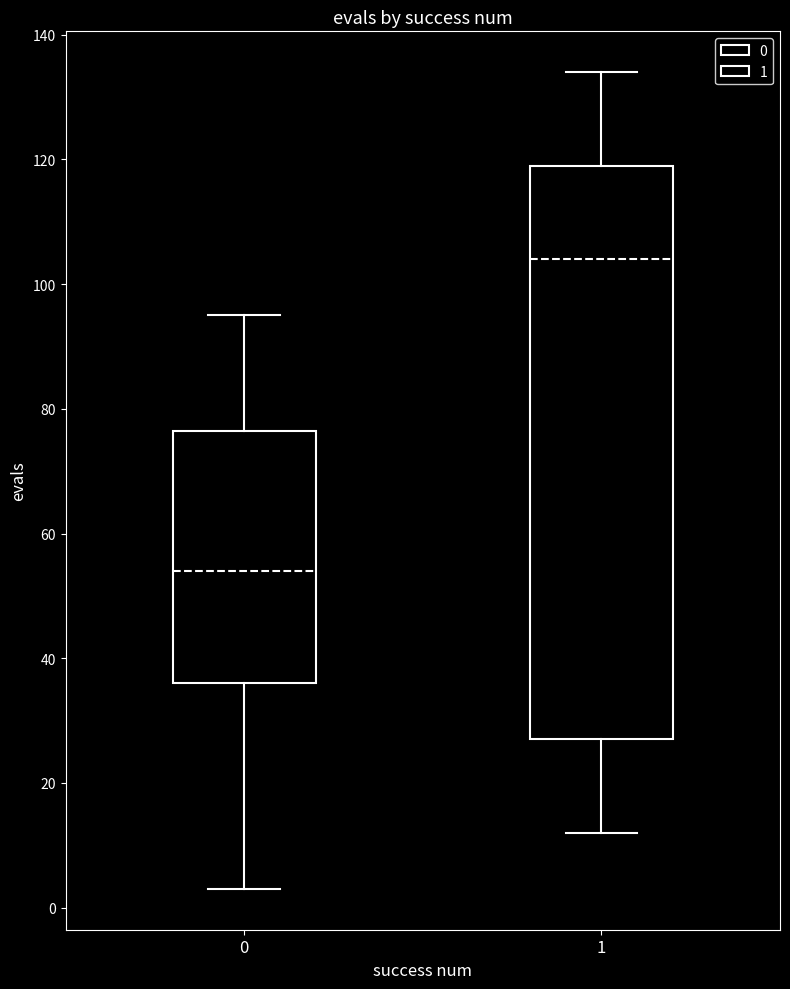

Reading left to right, transcribe this box plot: for each box, give where its median line is, the range the box spans, and where its two whiskers end, as read against the y-axis. The values are not printed on the chart, so give them approximately, as read against the axis.

0: median 54, box 36 to 76, whiskers 4 to 96
1: median 104, box 28 to 120, whiskers 12 to 134